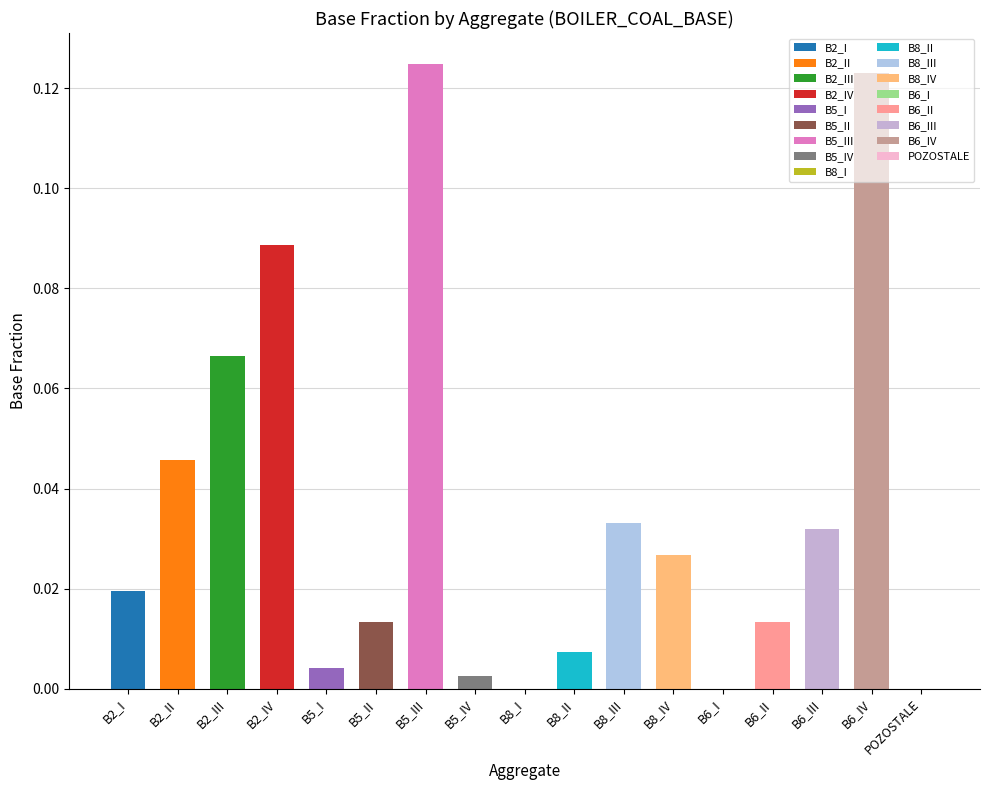

Rank the categories by value from highest to lowest.

B5_III, B6_IV, B2_IV, B2_III, B2_II, B8_III, B6_III, B8_IV, B2_I, B6_II, B5_II, B8_II, B5_I, B5_IV, B8_I, B6_I, POZOSTALE